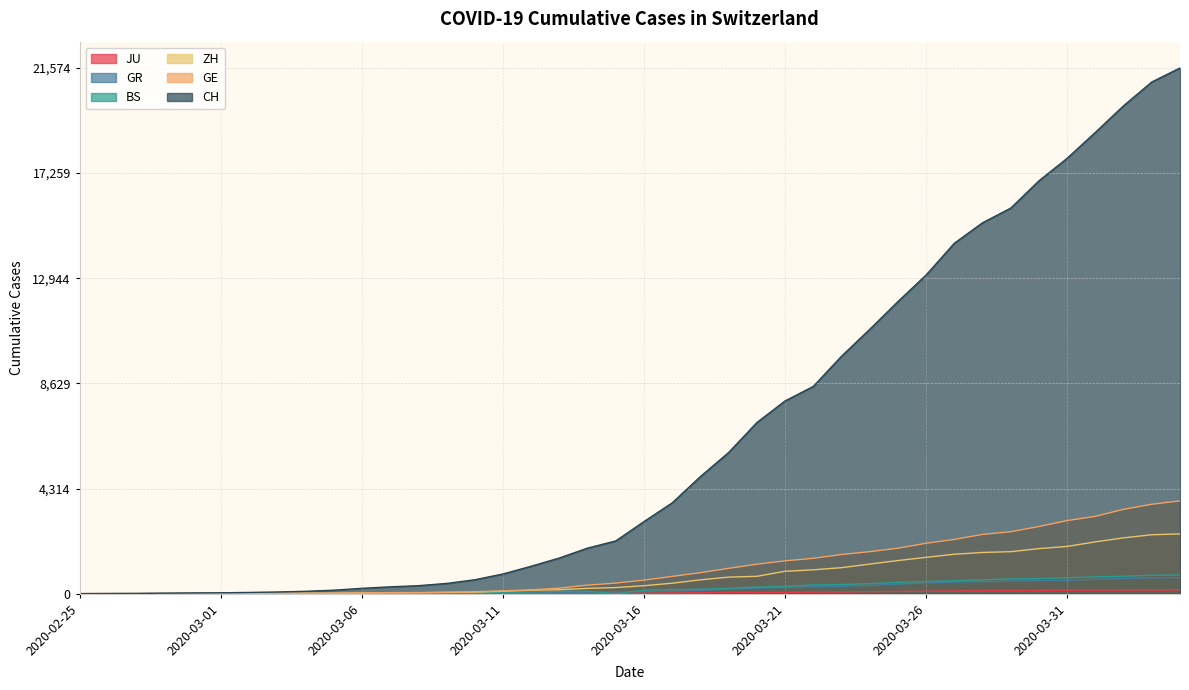

What position from the left is 2020-03-24?

29